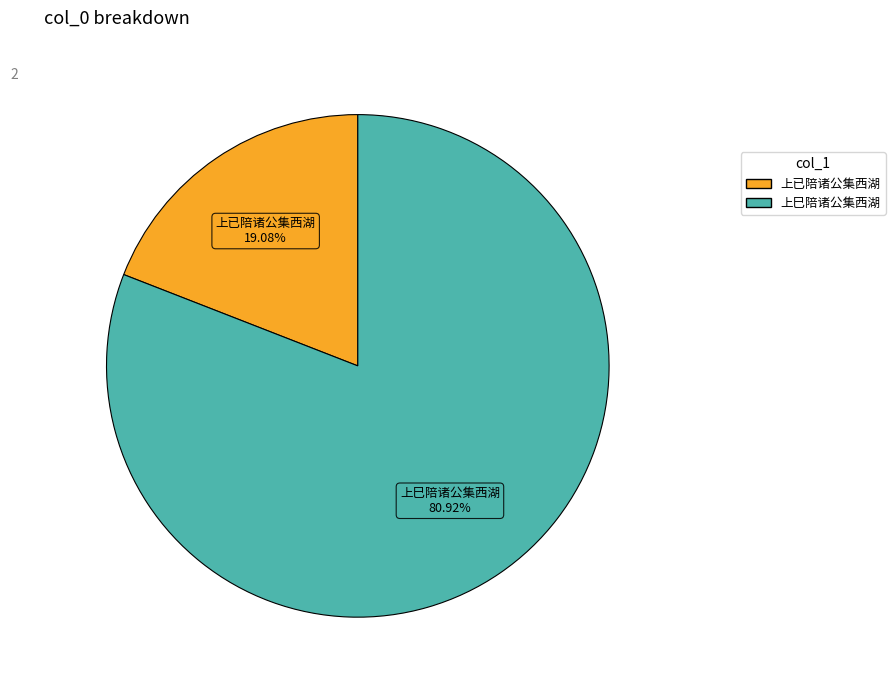

Approximately how many times larger is the value at 上巳陪诸公集西湖 compared to 上已陪诸公集西湖?

4.2